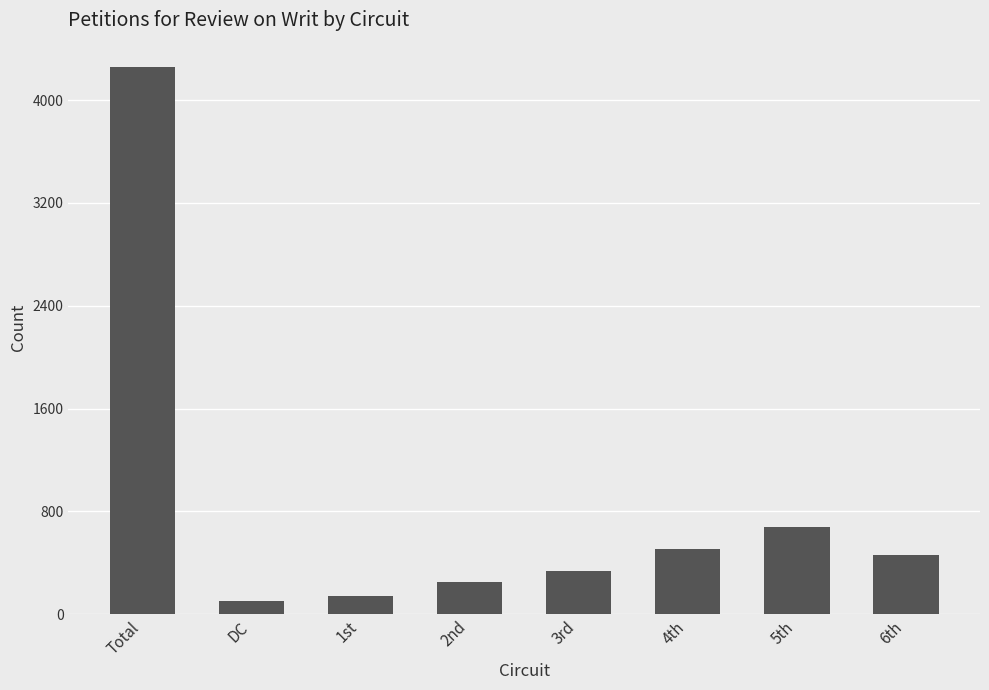

What is the label of the 3rd bar from the left?

1st